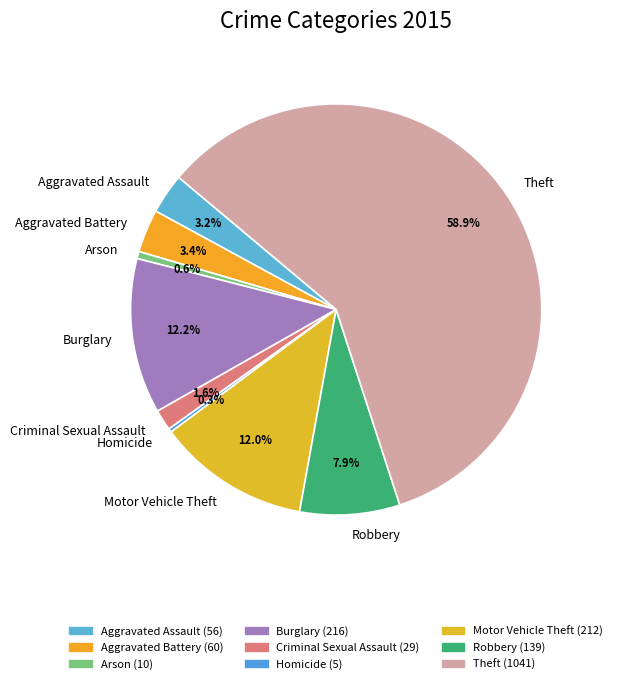

How many slices are in this pie chart?

9